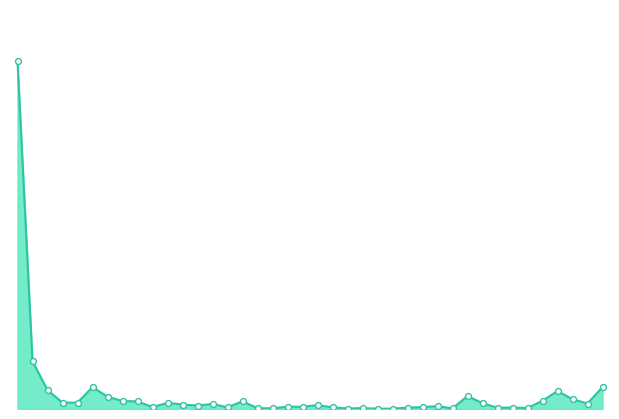

Is this an area chart (filled region under the line)?

Yes